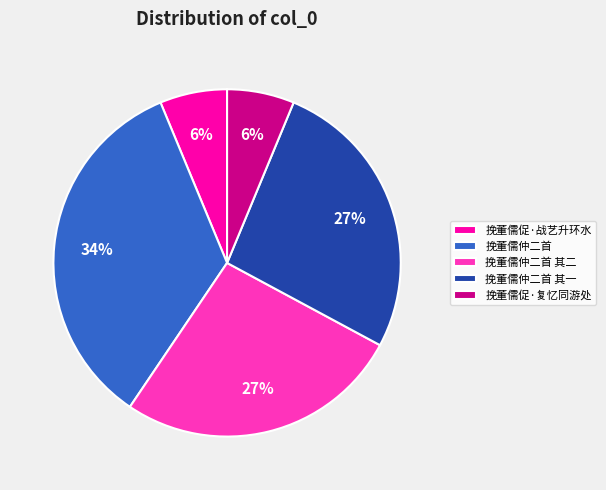

Do 挽董儒仲二首 其一 and 挽董儒促·战艺升环水 together represent more than half of the pie?

No